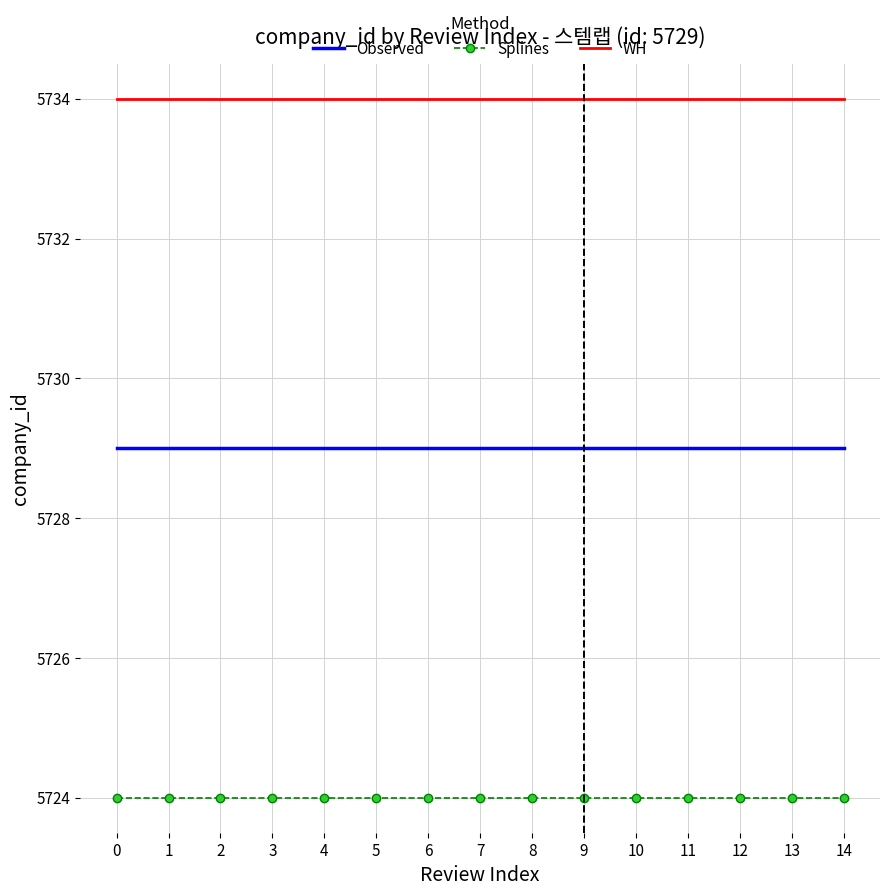

Is the value of WH at 0 greater than the value of Observed at 4?

Yes